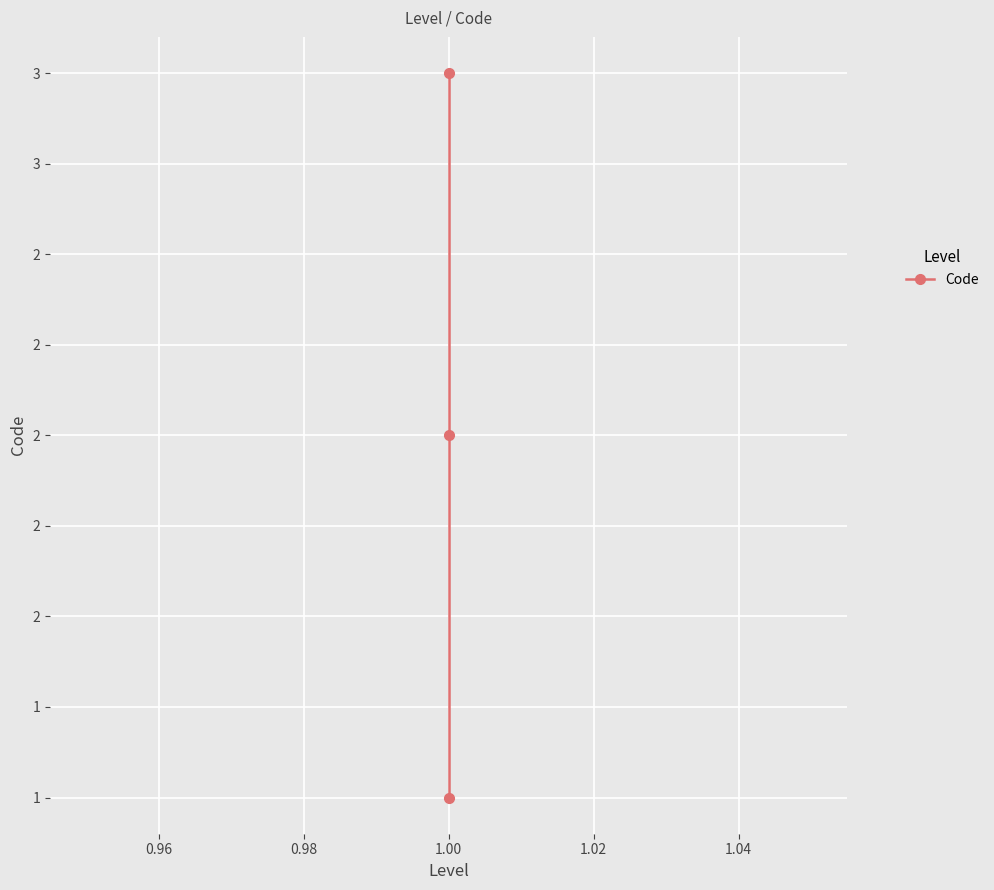

What is the maximum value shown in the chart?

3